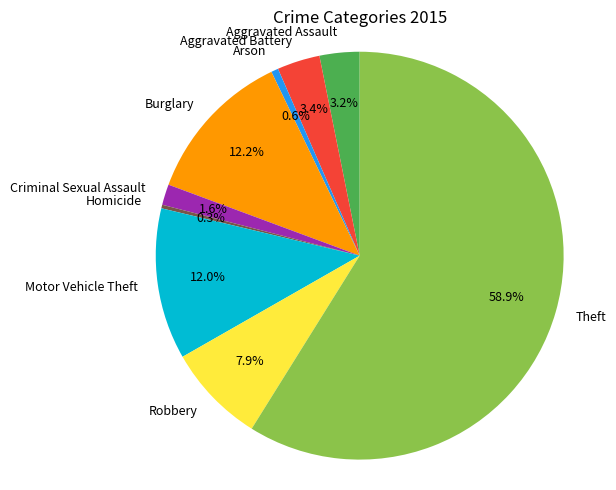

What is the majority slice?

Theft